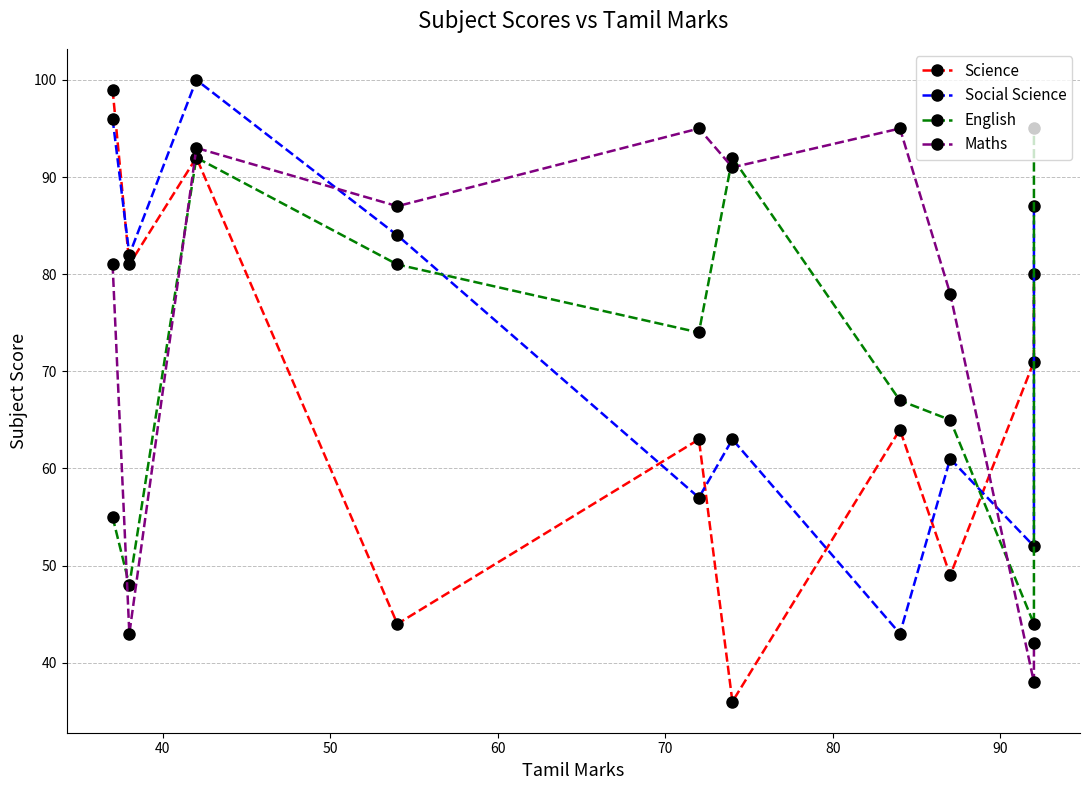

Which series changed the most between 60 and 70?

Social Science